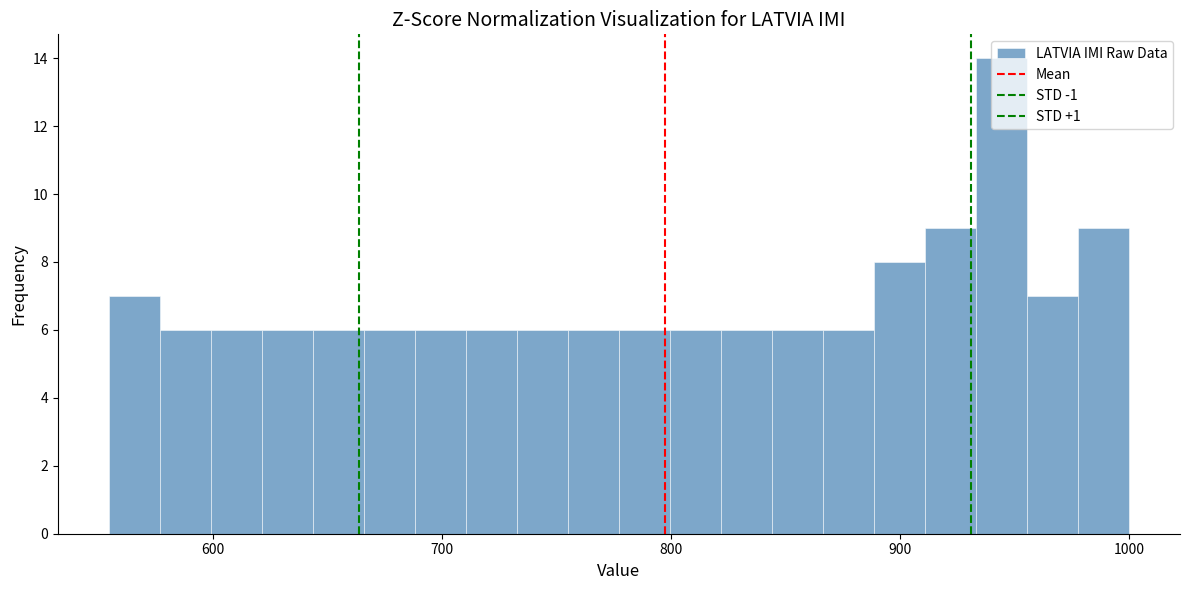

Read against the x-axis, roughly where is the centre of the tallest bar?

940